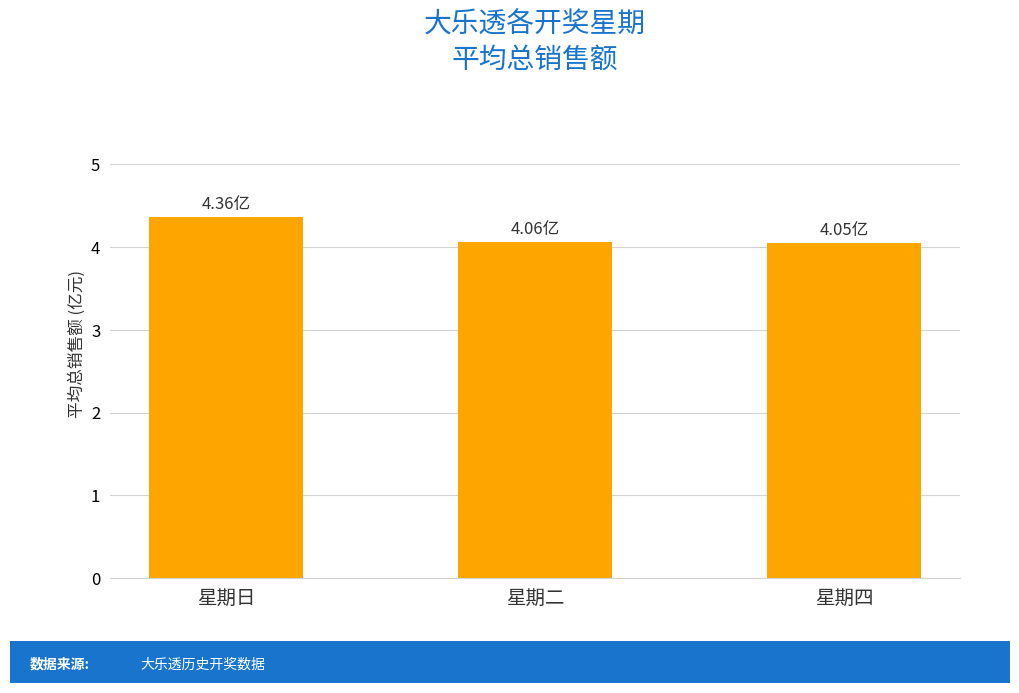

Approximately how many times larger is the value at 星期日 compared to 星期四?

1.1